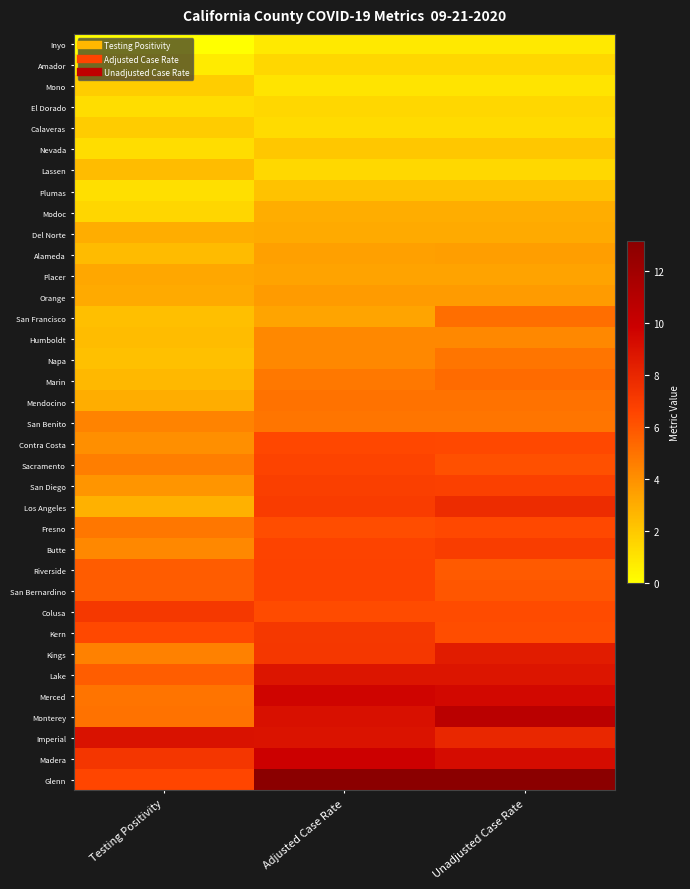

Reading right to left, transcribe all the data shown in this chart.

Inyo: Unadjusted Case Rate=0.8	Adjusted Case Rate=0.8	Testing Positivity=0.0
Amador: Unadjusted Case Rate=1.5	Adjusted Case Rate=1.5	Testing Positivity=0.7
Mono: Unadjusted Case Rate=1.0	Adjusted Case Rate=1.0	Testing Positivity=1.8
El Dorado: Unadjusted Case Rate=1.5	Adjusted Case Rate=1.5	Testing Positivity=1.3
Calaveras: Unadjusted Case Rate=1.3	Adjusted Case Rate=1.3	Testing Positivity=1.9
Nevada: Unadjusted Case Rate=2.0	Adjusted Case Rate=2.0	Testing Positivity=1.2
Lassen: Unadjusted Case Rate=1.4	Adjusted Case Rate=1.4	Testing Positivity=2.5
Plumas: Unadjusted Case Rate=2.3	Adjusted Case Rate=2.3	Testing Positivity=1.2
Modoc: Unadjusted Case Rate=3.0	Adjusted Case Rate=3.0	Testing Positivity=1.5
Del Norte: Unadjusted Case Rate=3.1	Adjusted Case Rate=3.1	Testing Positivity=3.0
Alameda: Unadjusted Case Rate=3.5	Adjusted Case Rate=3.5	Testing Positivity=2.5
Placer: Unadjusted Case Rate=3.4	Adjusted Case Rate=3.4	Testing Positivity=3.2
Orange: Unadjusted Case Rate=3.6	Adjusted Case Rate=3.6	Testing Positivity=3.1
San Francisco: Unadjusted Case Rate=5.2	Adjusted Case Rate=3.3	Testing Positivity=2.3
Humboldt: Unadjusted Case Rate=4.3	Adjusted Case Rate=4.3	Testing Positivity=2.5
Napa: Unadjusted Case Rate=4.9	Adjusted Case Rate=4.3	Testing Positivity=2.3
Marin: Unadjusted Case Rate=5.3	Adjusted Case Rate=4.8	Testing Positivity=2.6
Mendocino: Unadjusted Case Rate=5.0	Adjusted Case Rate=5.0	Testing Positivity=3.0
San Benito: Unadjusted Case Rate=4.9	Adjusted Case Rate=4.9	Testing Positivity=4.5
Contra Costa: Unadjusted Case Rate=6.5	Adjusted Case Rate=6.5	Testing Positivity=4.0
Sacramento: Unadjusted Case Rate=6.2	Adjusted Case Rate=6.6	Testing Positivity=4.6
San Diego: Unadjusted Case Rate=6.8	Adjusted Case Rate=6.9	Testing Positivity=3.8
Los Angeles: Unadjusted Case Rate=7.7	Adjusted Case Rate=7.0	Testing Positivity=2.8
Fresno: Unadjusted Case Rate=6.5	Adjusted Case Rate=6.3	Testing Positivity=4.8
Butte: Unadjusted Case Rate=6.9	Adjusted Case Rate=6.6	Testing Positivity=4.3
Riverside: Unadjusted Case Rate=5.8	Adjusted Case Rate=6.7	Testing Positivity=5.8
San Bernardino: Unadjusted Case Rate=6.0	Adjusted Case Rate=6.7	Testing Positivity=5.7
Colusa: Unadjusted Case Rate=6.3	Adjusted Case Rate=6.3	Testing Positivity=7.2
Kern: Unadjusted Case Rate=6.3	Adjusted Case Rate=7.2	Testing Positivity=6.5
Kings: Unadjusted Case Rate=8.5	Adjusted Case Rate=7.2	Testing Positivity=4.5
Lake: Unadjusted Case Rate=8.8	Adjusted Case Rate=8.8	Testing Positivity=5.7
Merced: Unadjusted Case Rate=9.4	Adjusted Case Rate=9.6	Testing Positivity=5.0
Monterey: Unadjusted Case Rate=10.7	Adjusted Case Rate=9.0	Testing Positivity=5.0
Imperial: Unadjusted Case Rate=8.0	Adjusted Case Rate=8.9	Testing Positivity=9.0
Madera: Unadjusted Case Rate=9.3	Adjusted Case Rate=9.8	Testing Positivity=7.3
Glenn: Unadjusted Case Rate=13.1	Adjusted Case Rate=13.1	Testing Positivity=6.6